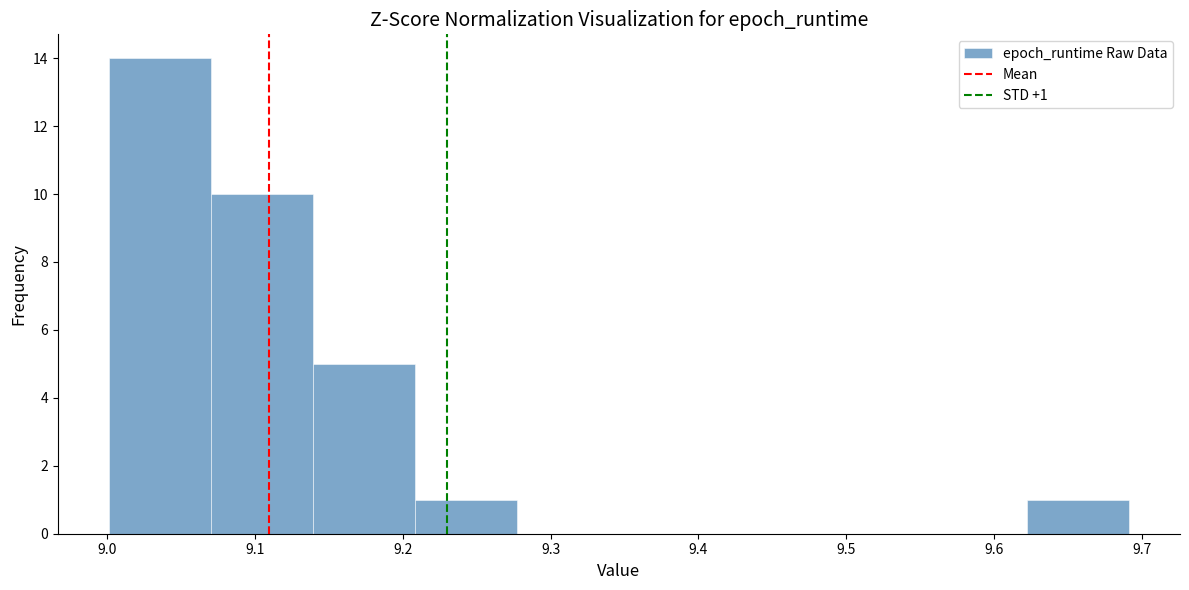

Which range on the x-axis has the tallest bar?

9.00 to 9.07